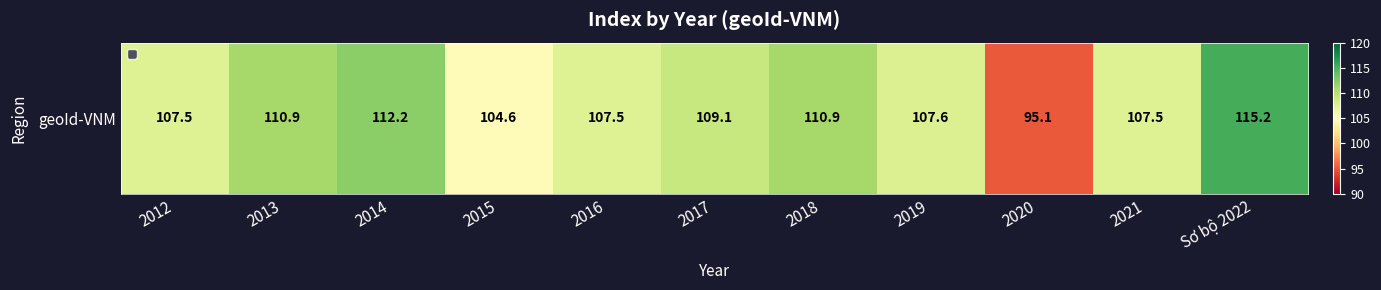

What is the ratio of the value at Sơ bộ 2022 to the value at 2016?

1.1